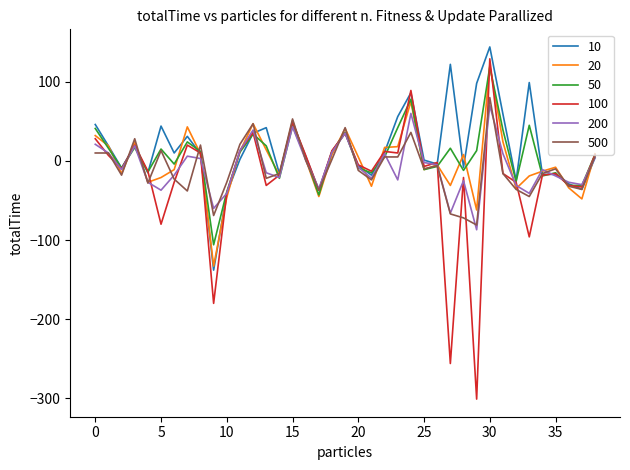

What is the maximum value for 500?

80